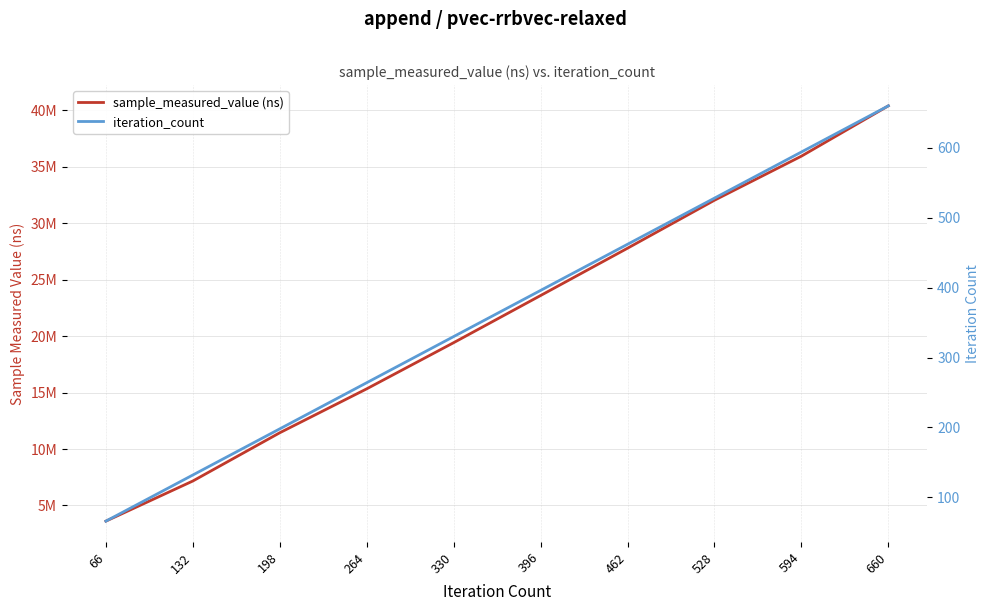

True or false: sample_measured_value (ns) and iteration_count cross at least once.

False